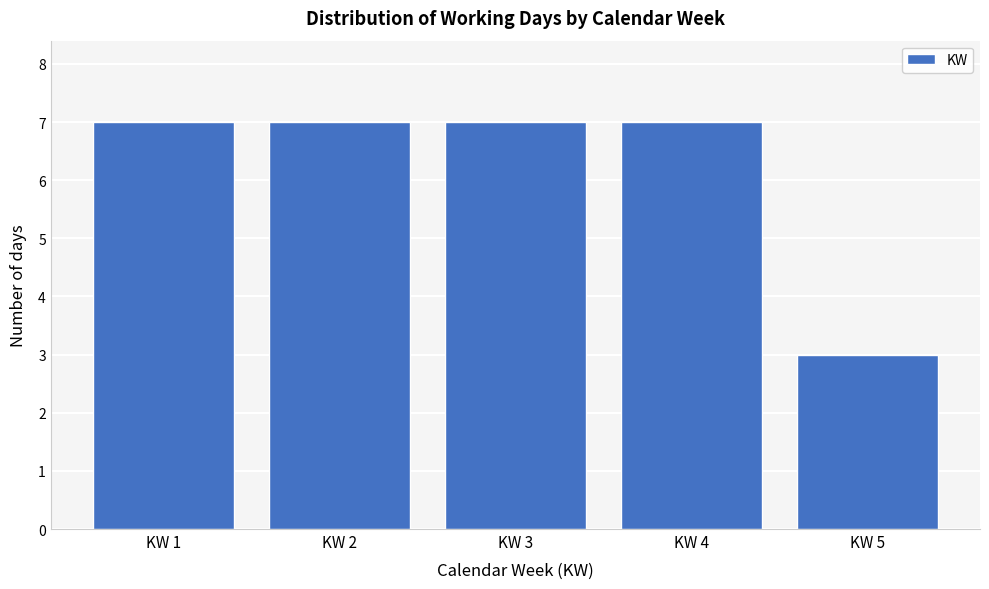

Reading left to right, list all the values displayed in this chart.

7	7	7	7	3